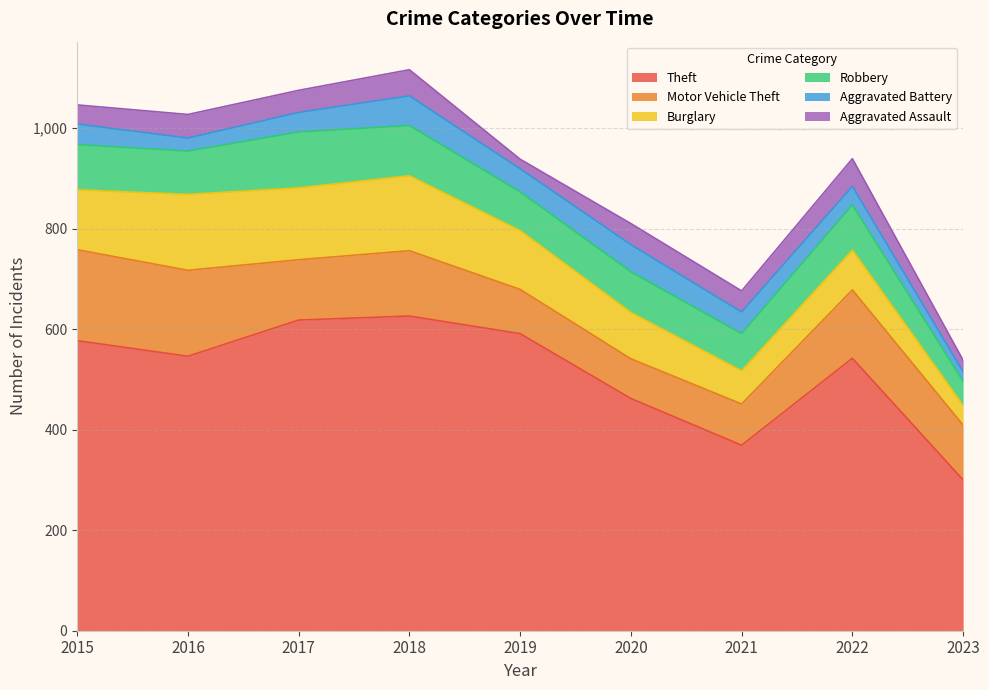

Does the chart have visible grid lines?

Yes